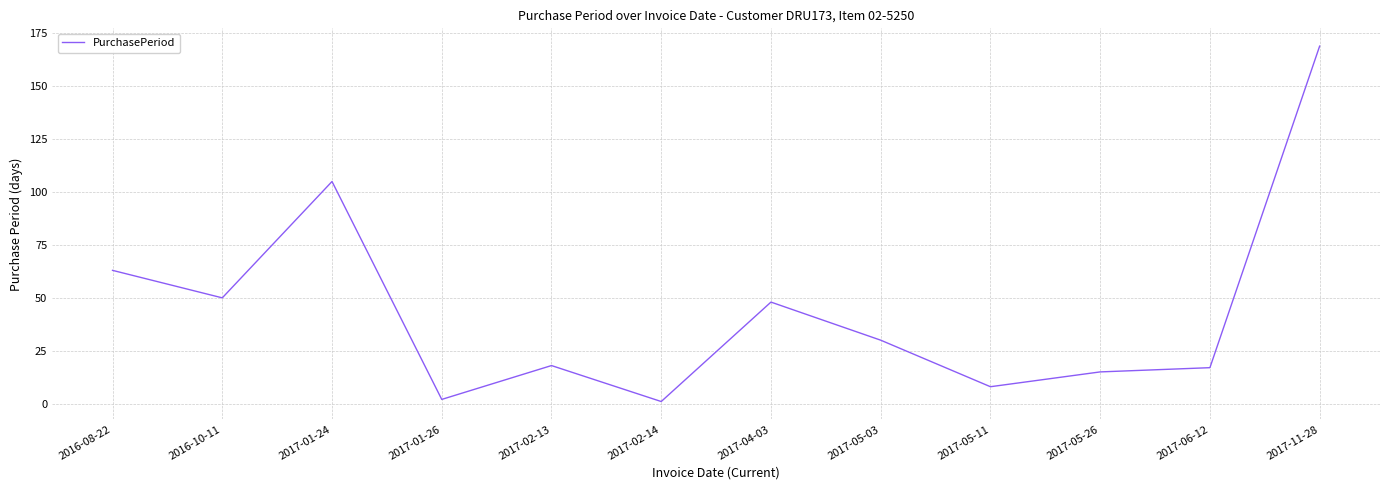

Reading left to right, list all the values displayed in this chart.

2016-08-22=63	2016-10-11=50	2017-01-24=105	2017-01-26=2	2017-02-13=18	2017-02-14=1	2017-04-03=48	2017-05-03=30	2017-05-11=8	2017-05-26=15	2017-06-12=17	2017-11-28=169